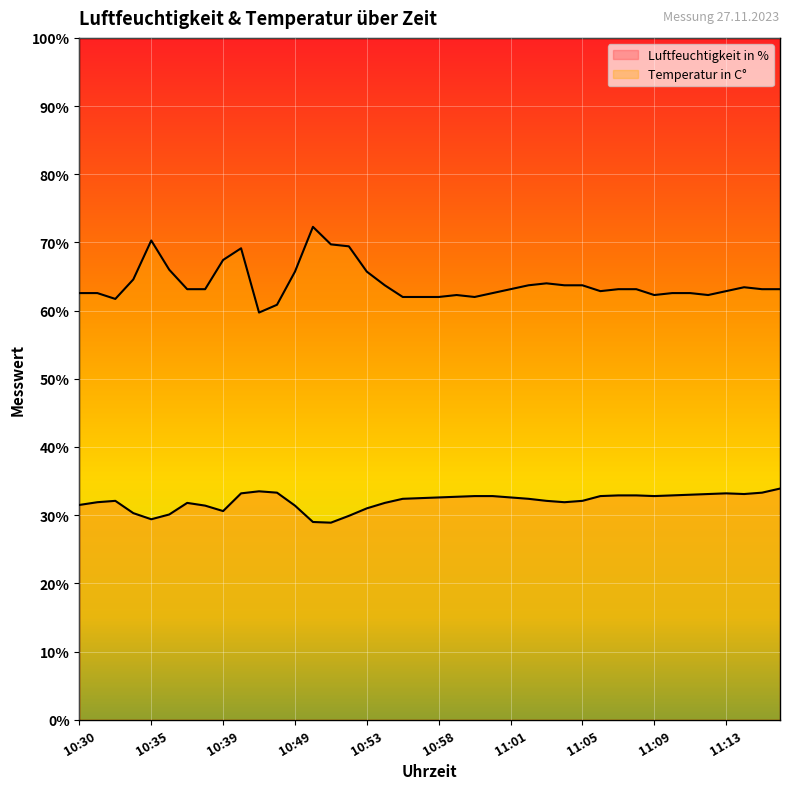

Count the number of data series in this chart.

2